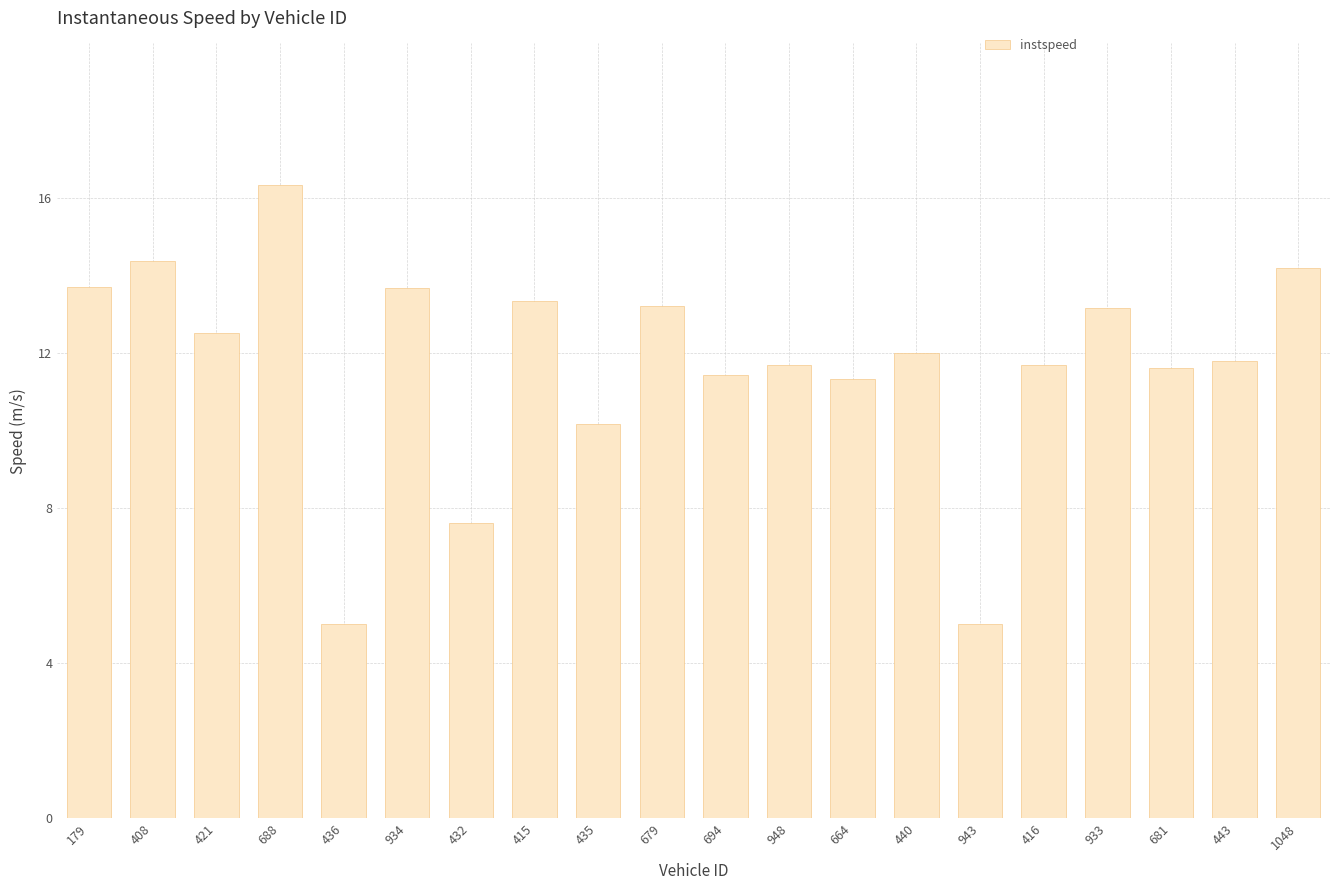

At which label does the data first exceed 12?

179